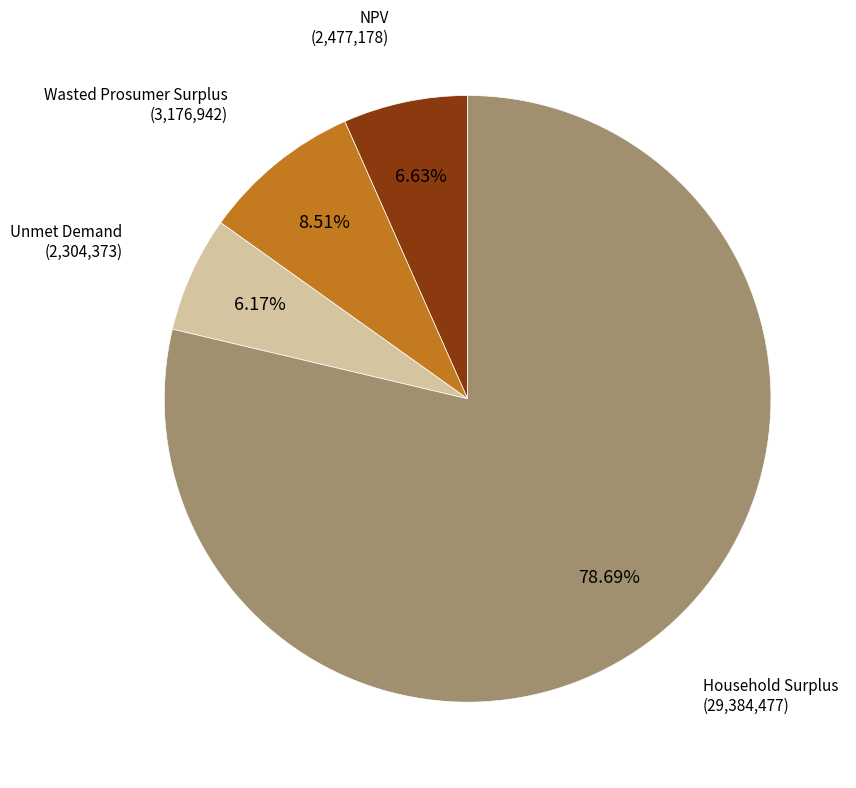

Combined, do Household Surplus and Unmet Demand account for over 50%?

Yes